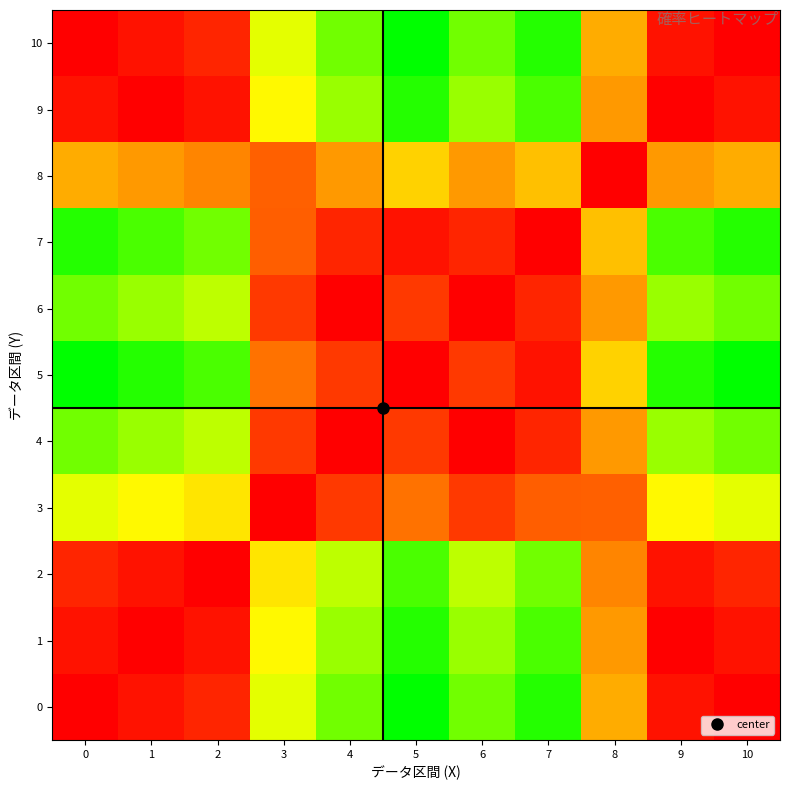

What is the total value across all series at 6?

4.8